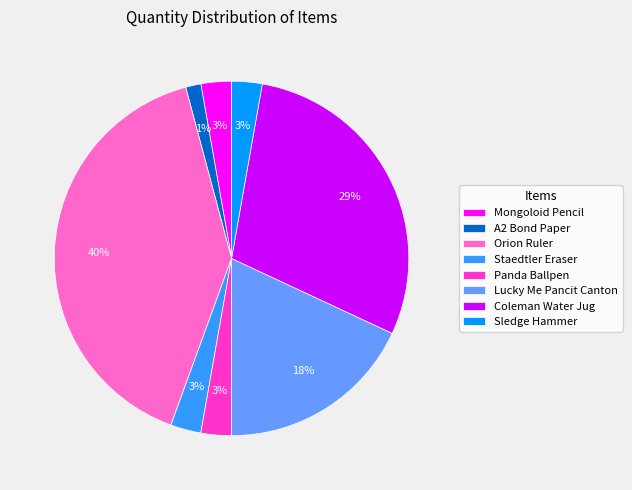

Do Coleman Water Jug and Mongoloid Pencil together represent more than half of the pie?

No